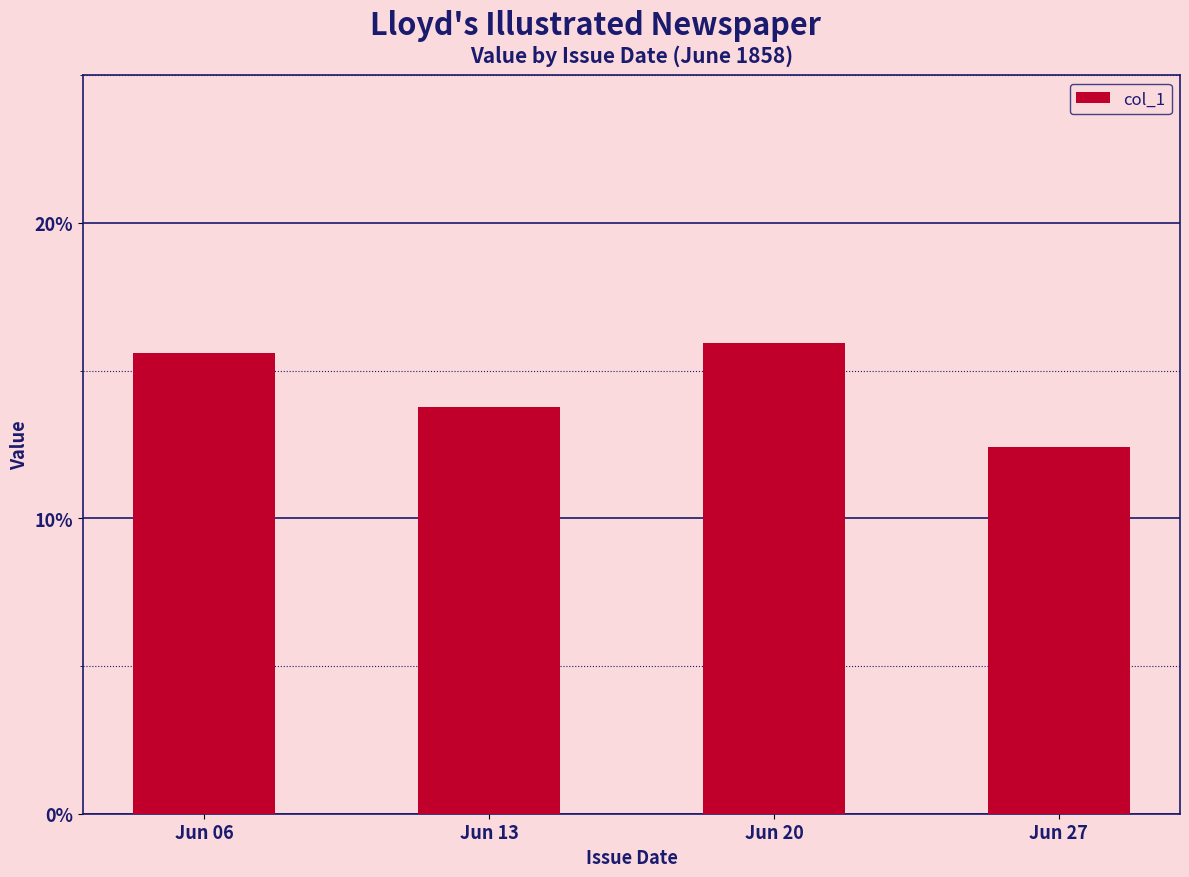

Which has a higher value, Jun 20 or Jun 13?

Jun 20